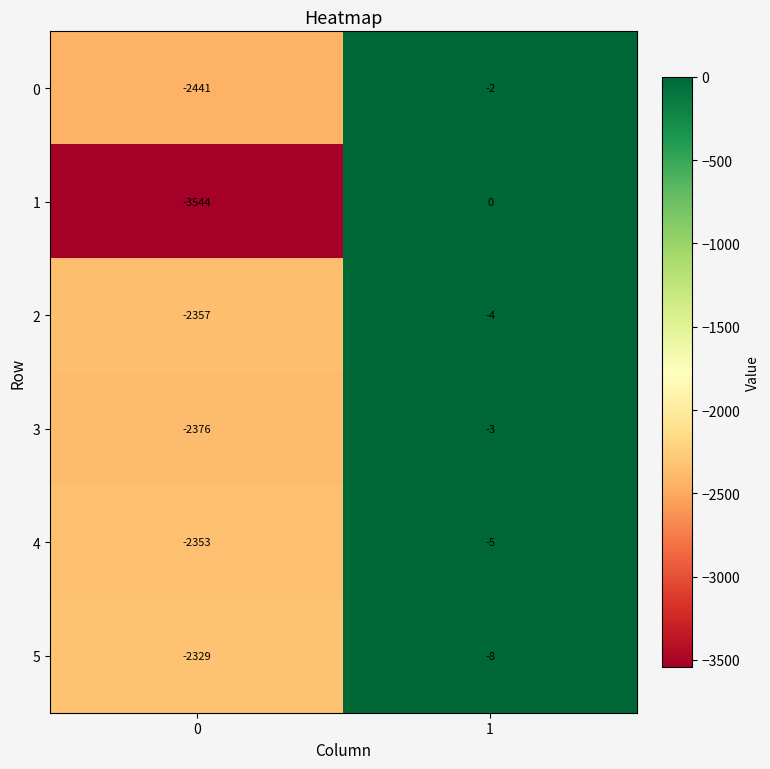

Which series changed the most between 0 and 1?

1